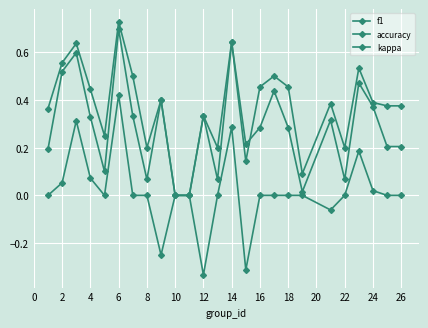

How many lines are shown in the chart?

3